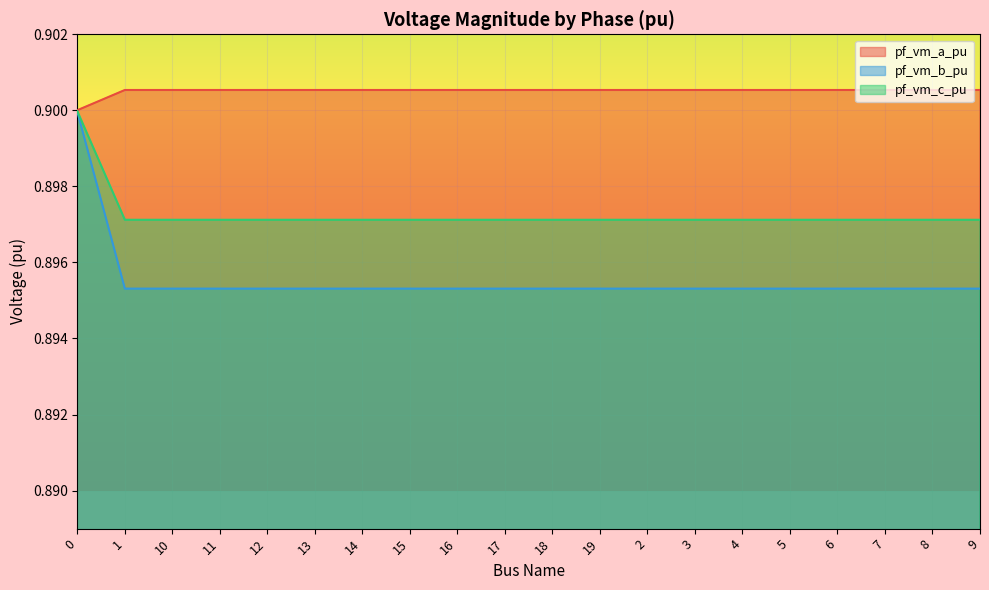

True or false: pf_vm_c_pu and pf_vm_b_pu cross at least once.

False